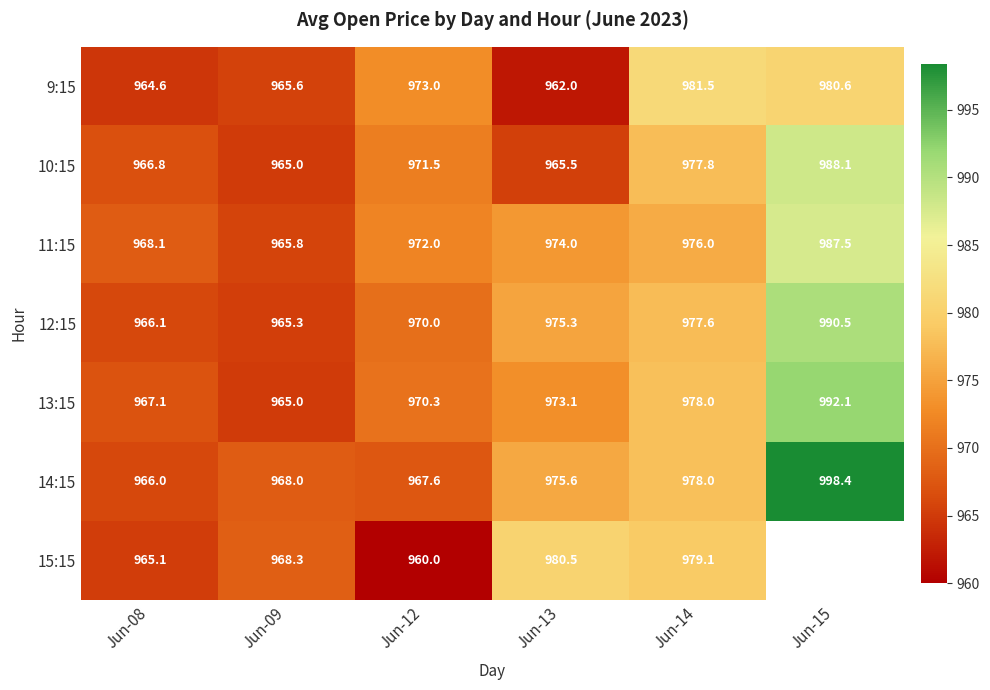

What is the difference between the maximum and second lowest values in the 9:15 series?

16.9